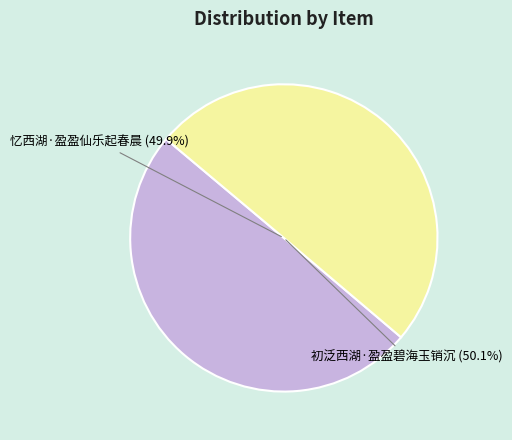

Is it true that 初泛西湖·盈盈碧海玉销沉 is 50% of the pie?

True